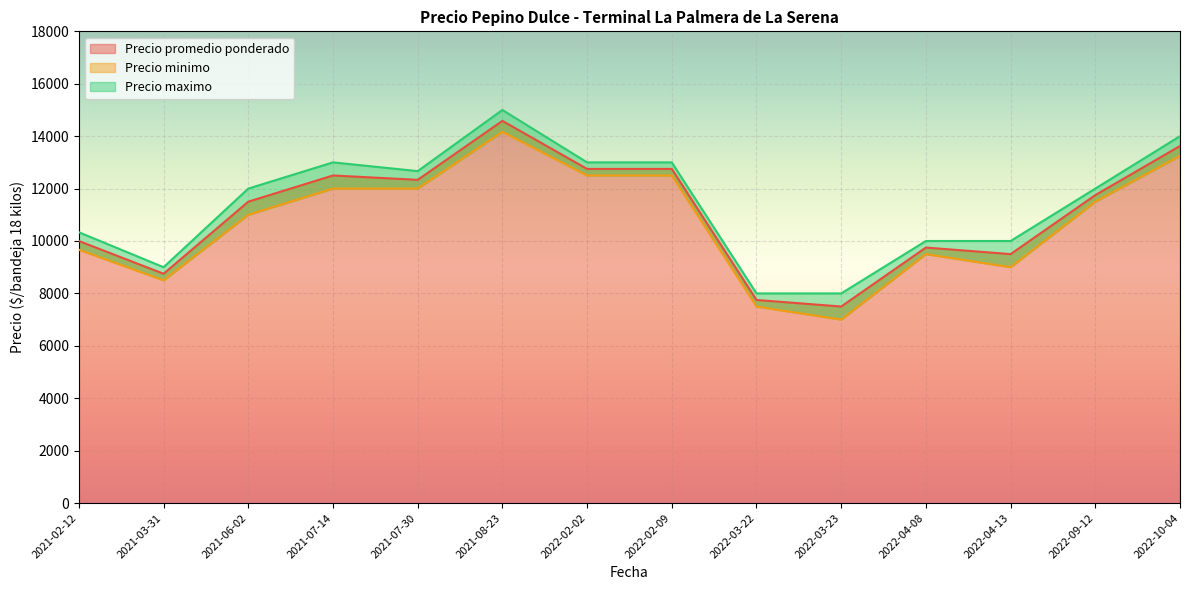

Rank the series at 2022-03-23 from lowest to highest value.

Precio minimo, Precio promedio ponderado, Precio maximo